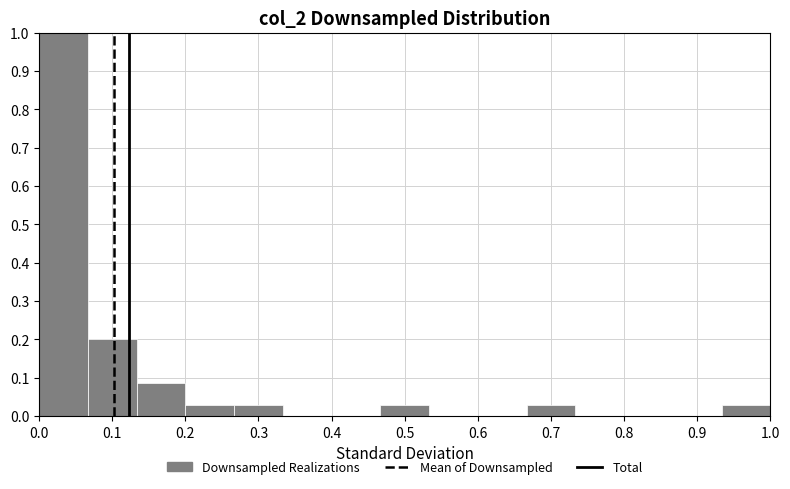

What is the height of the bar covering 0.47 to 0.53 on the x-axis? Neither the bar edges nor the heights are printed on the chart, so give them approximately, as read against the axes.

0.03